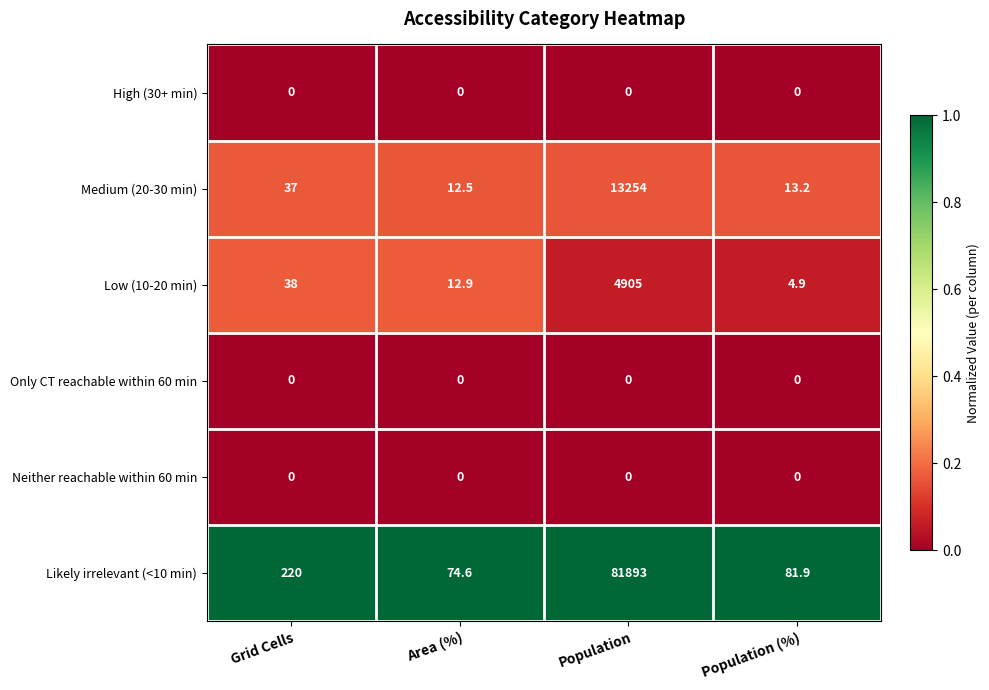

Between Grid Cells and Population, which series saw the biggest shift?

Likely irrelevant (<10 min)